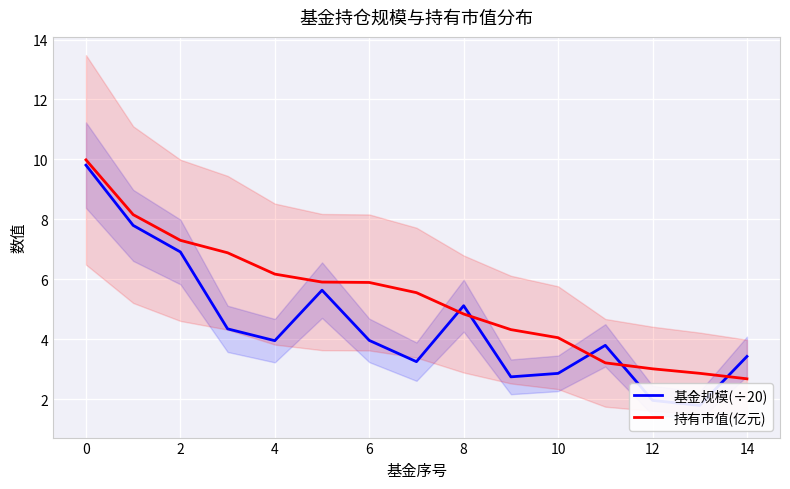

What is the label of the 11th point from the left?

10